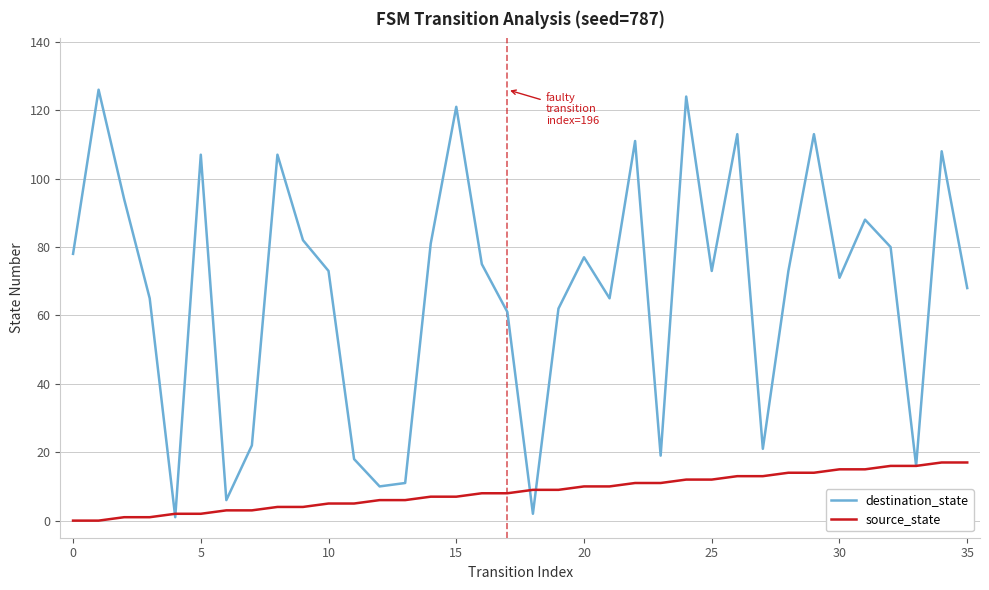

What is the greatest value displayed?

126